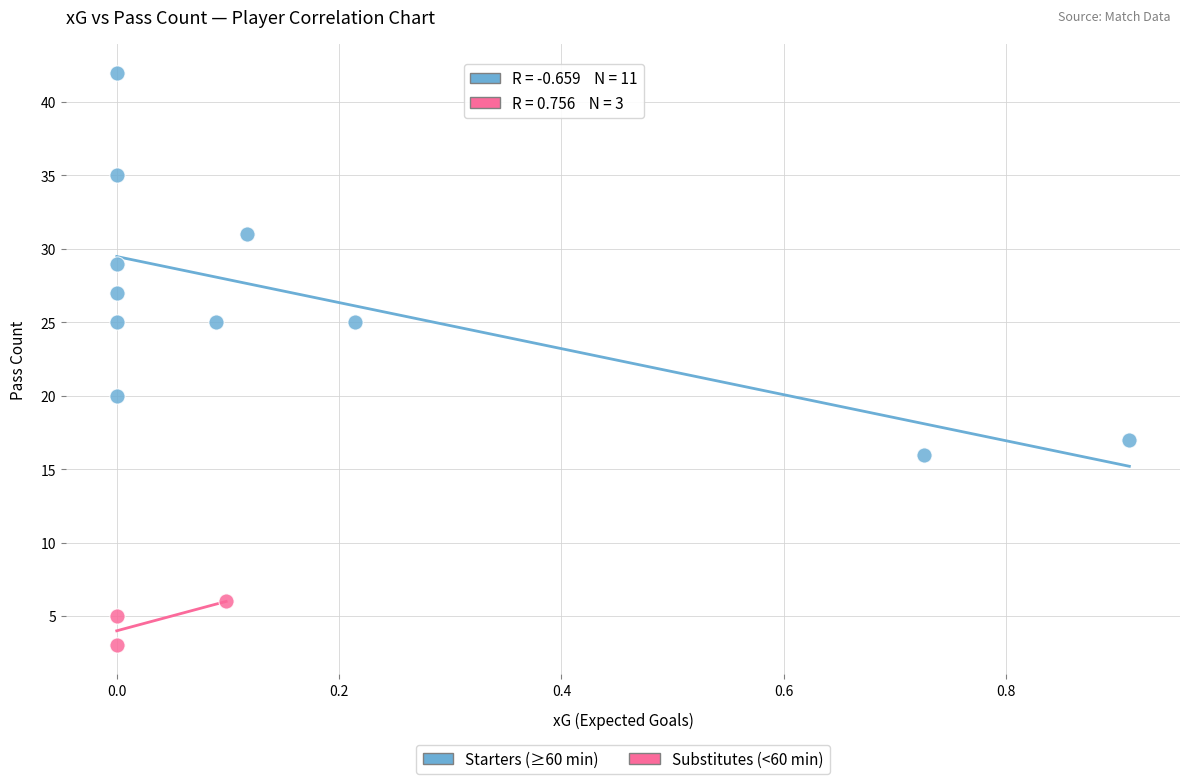

Which series contains the highest Y value?

Starters (≥60 min)